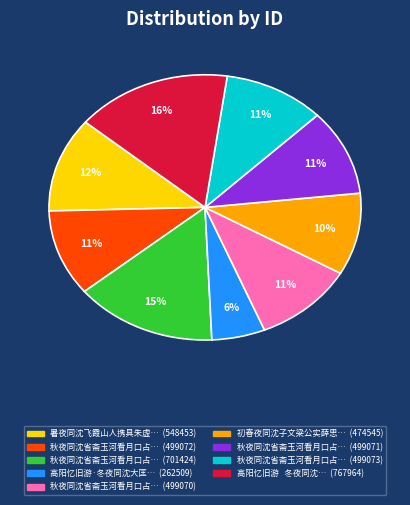

Is there a majority slice in this chart?

No